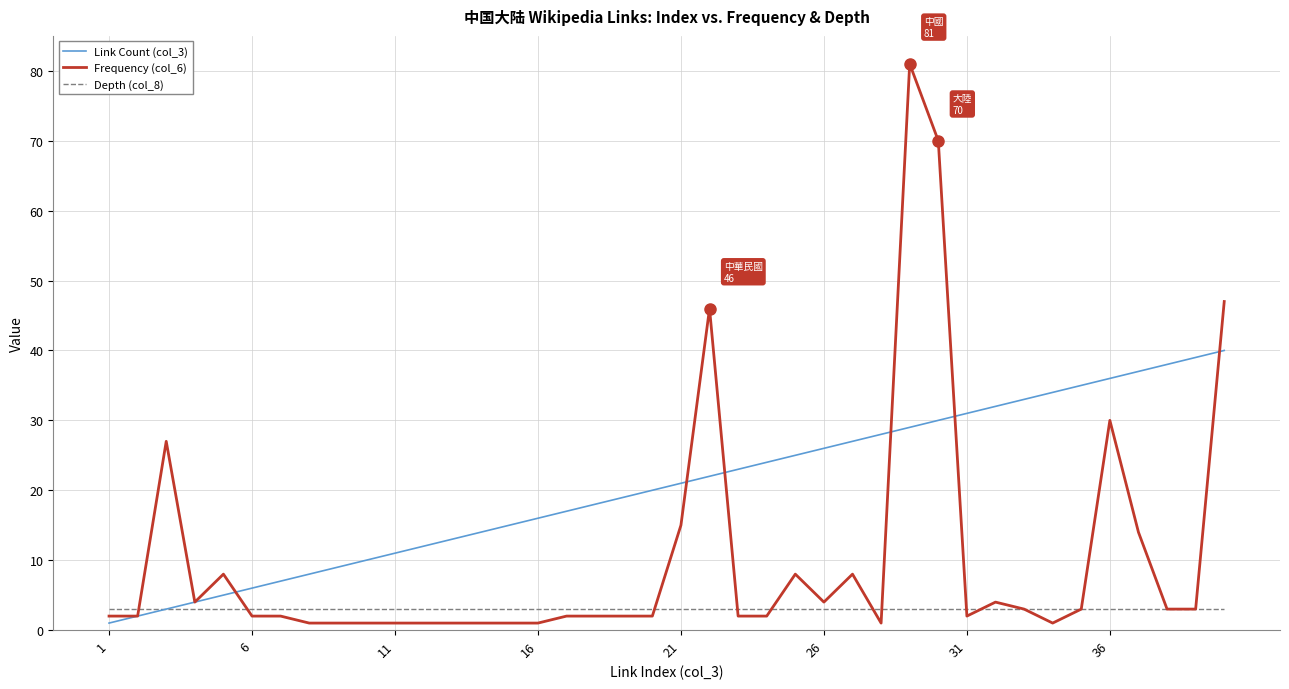

Rank the series by their average value, from lowest to highest.

Depth (col_8), Frequency (col_6), Link Count (col_3)